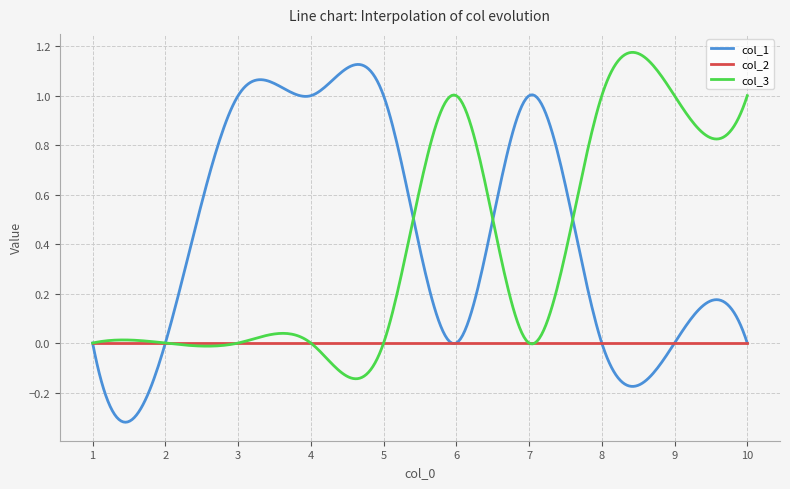

Which series has the largest range (max minus min)?

col_1